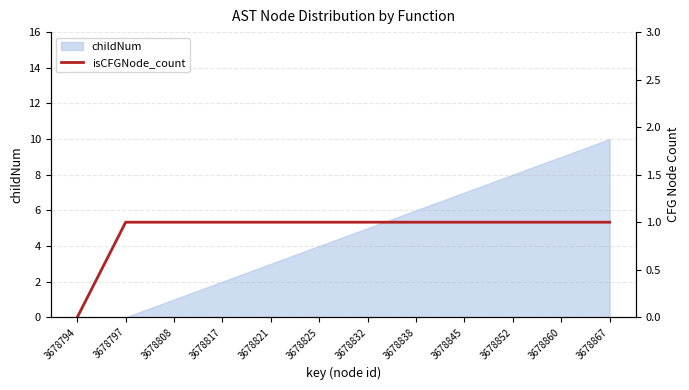

True or false: childNum has a value of 0 at 3678794.

True